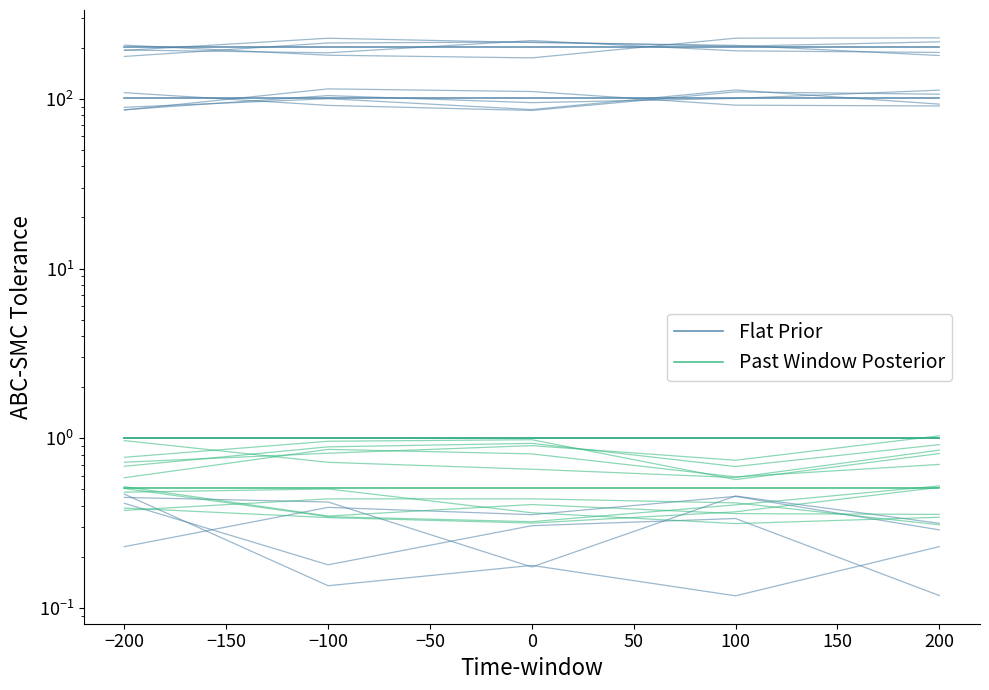

Between −100 and 200, which series saw the biggest shift?

Flat Prior